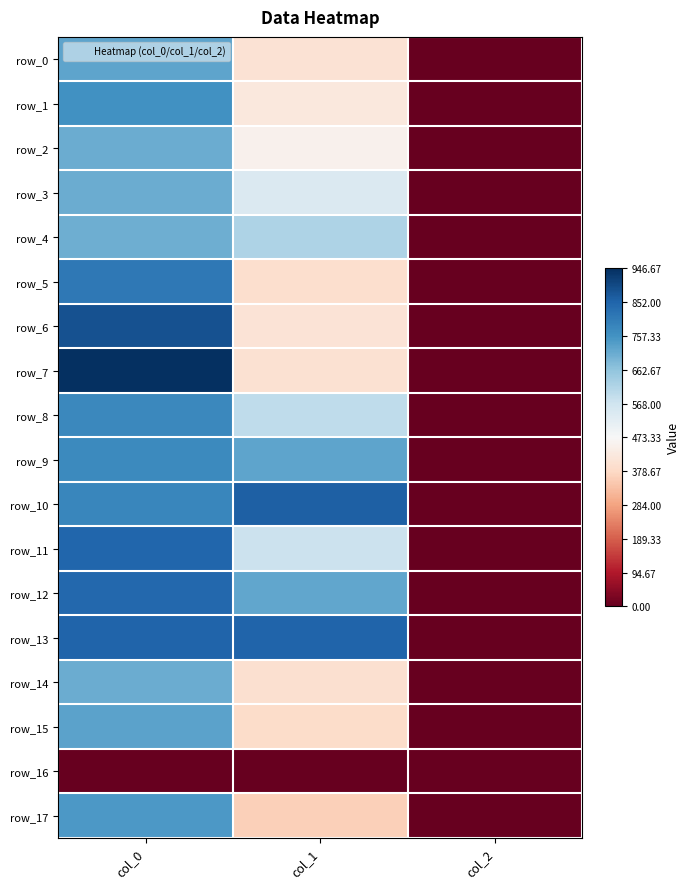

What is the difference between the row_10 values at col_2 and col_0?

1.7